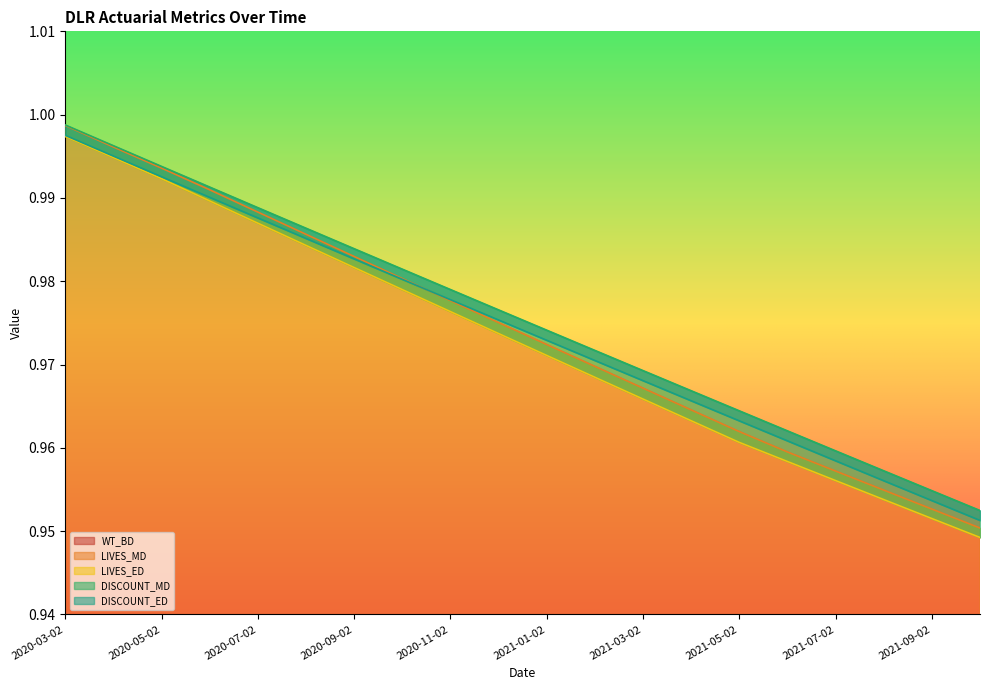

Which category has the highest value in the LIVES_MD series?

2020-03-02